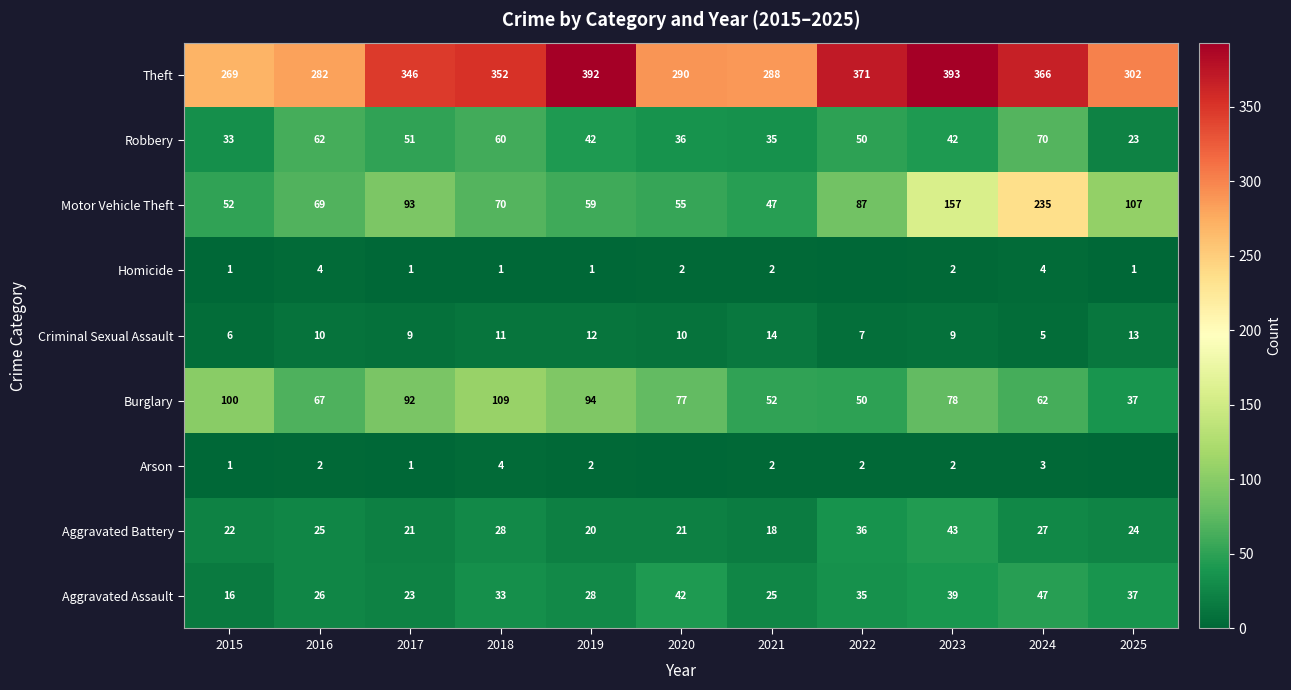

What is the average value of the Theft series?

332